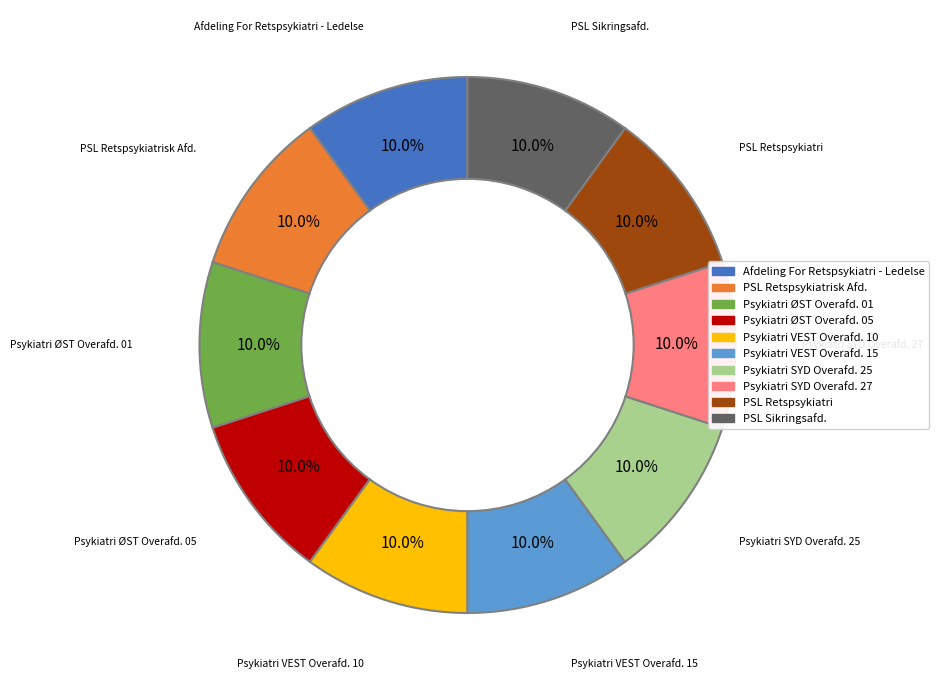

Is there any slice that represents more than half of the pie?

No